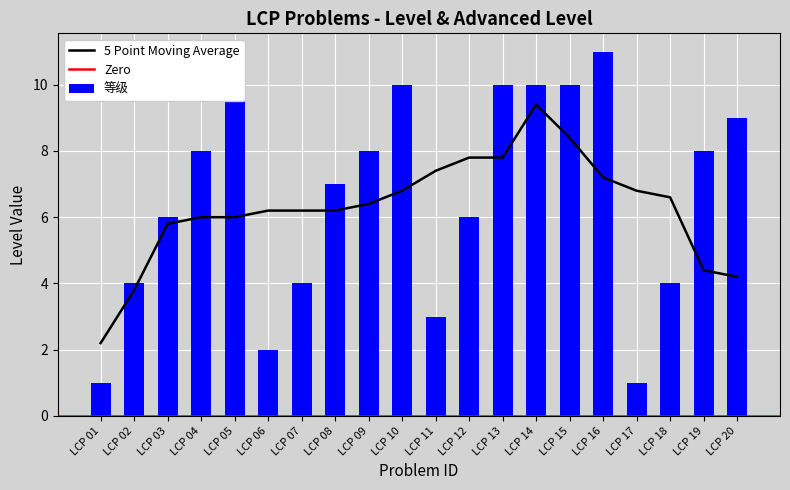

Read the value at LCP 05, to the nearest 10.

10